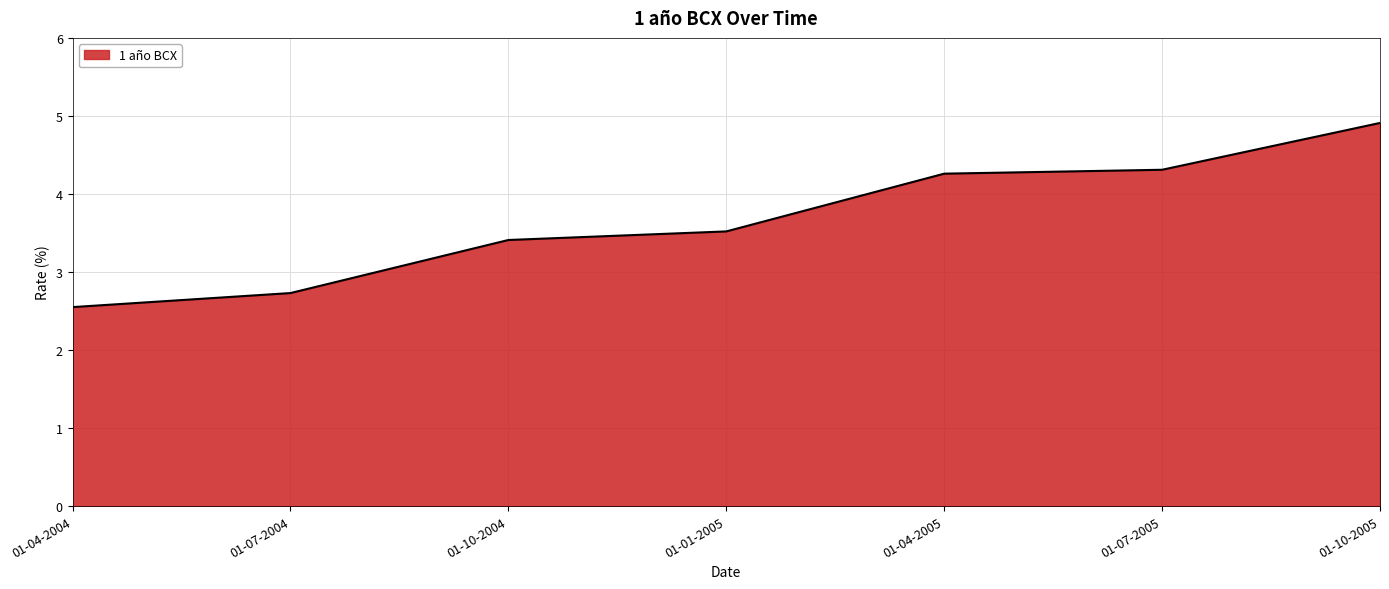

What is the average value?

3.7